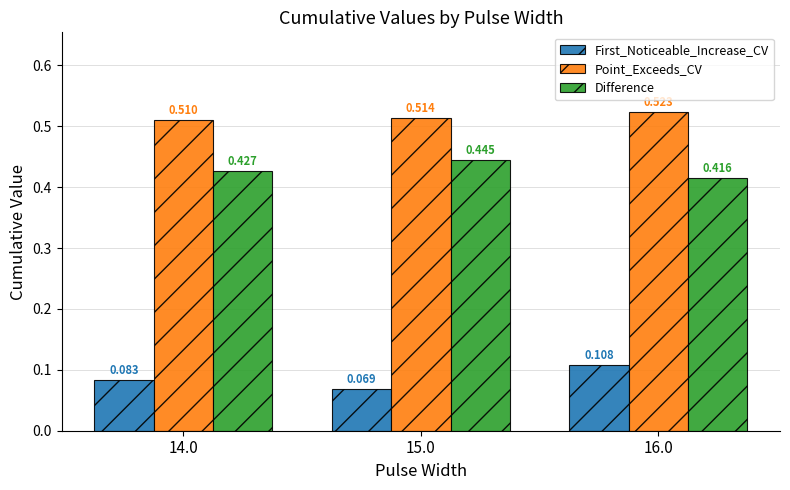

What is the label of the 3rd bar from the left?

16.0